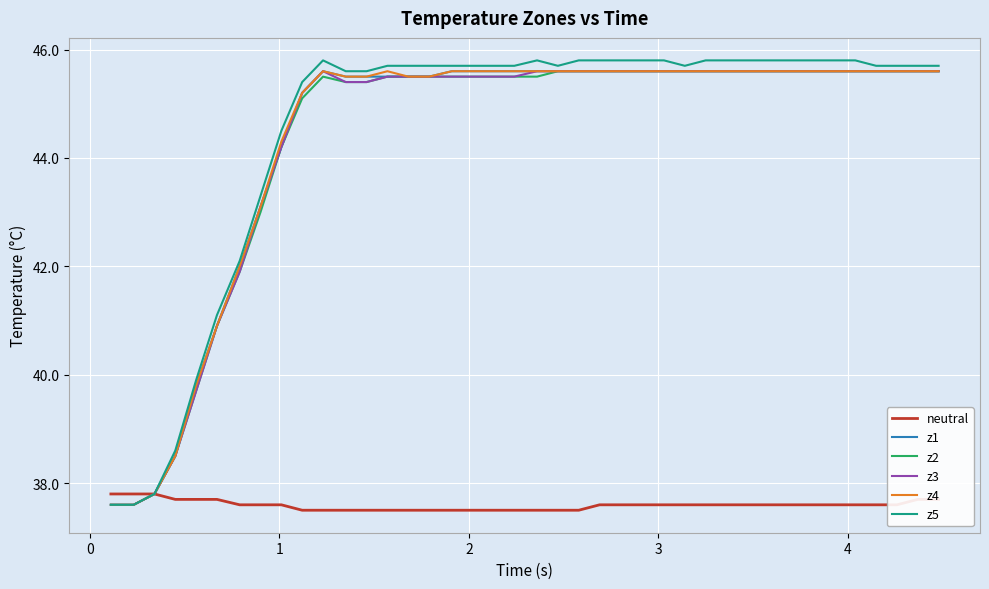

What is the lowest value of the z3 series?

37.6